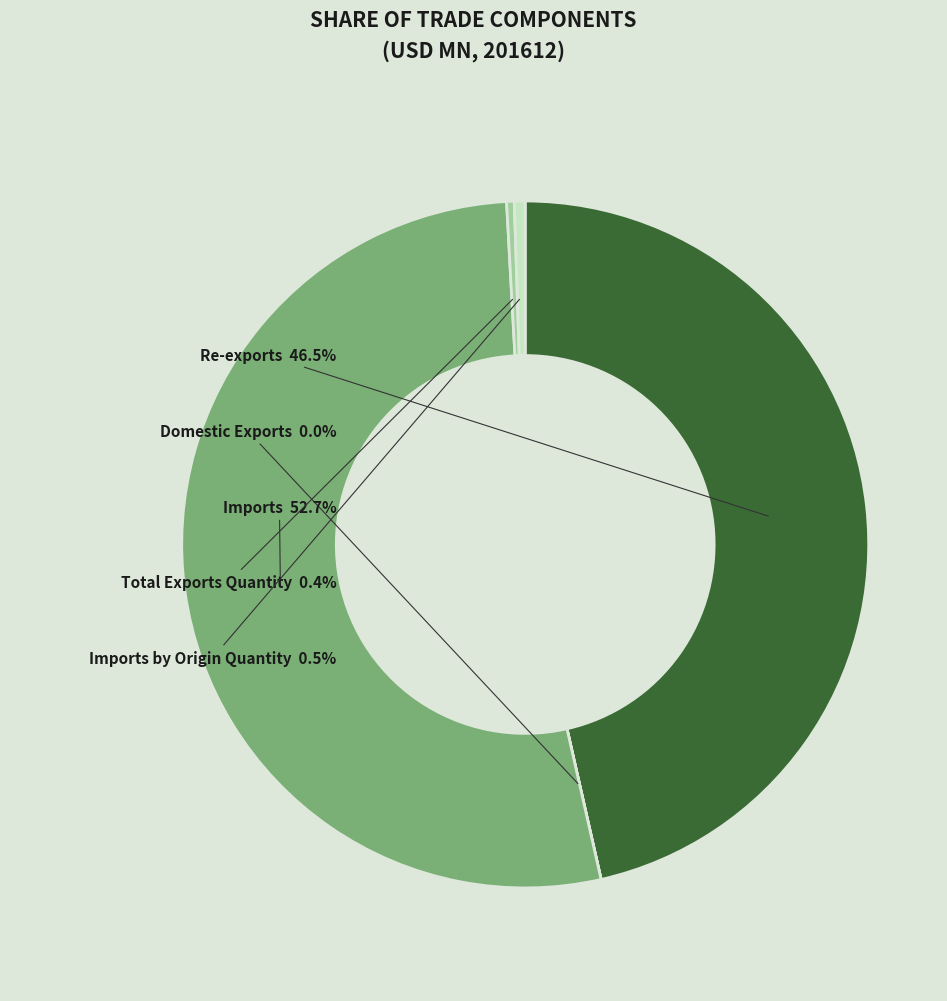

To the nearest percent, what is the average slice percentage?

20%